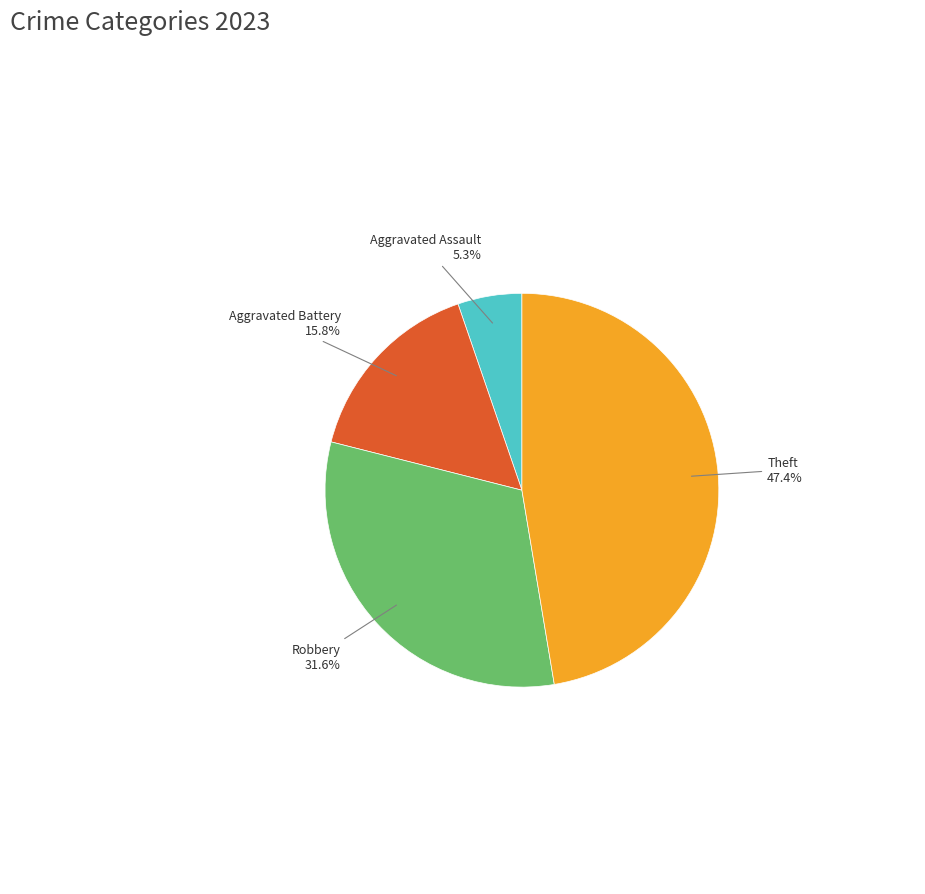

Is there any slice that represents more than half of the pie?

No